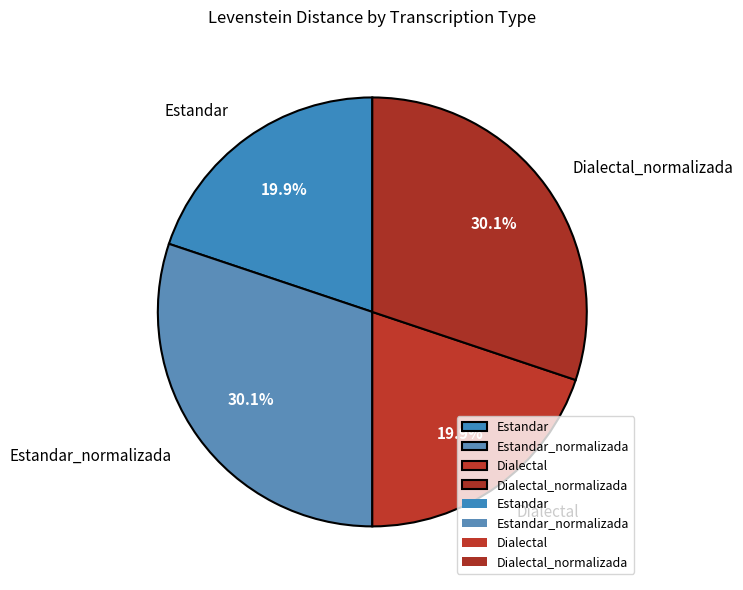

Approximately how many times larger is the value at Dialectal compared to Estandar?

1.0